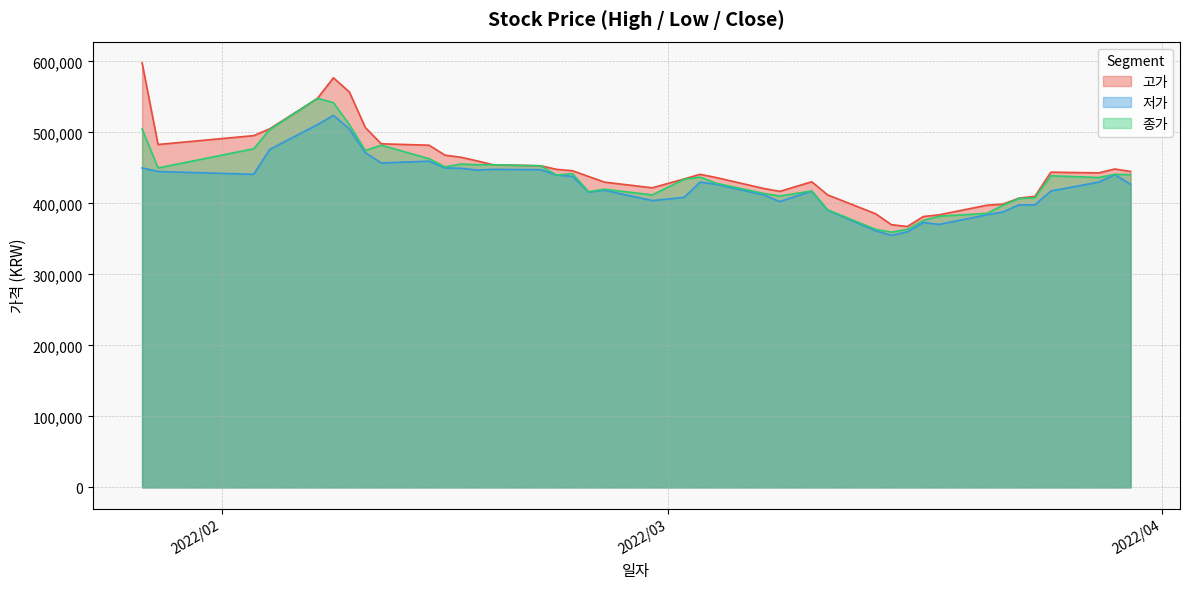

List the series in order of their overall mean, lowest first.

저가, 종가, 고가